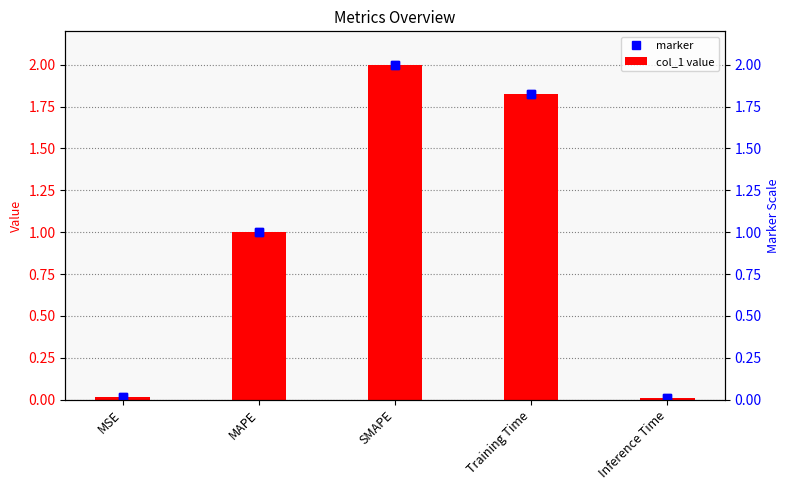

At how many categories does at least one series exceed 1?

3